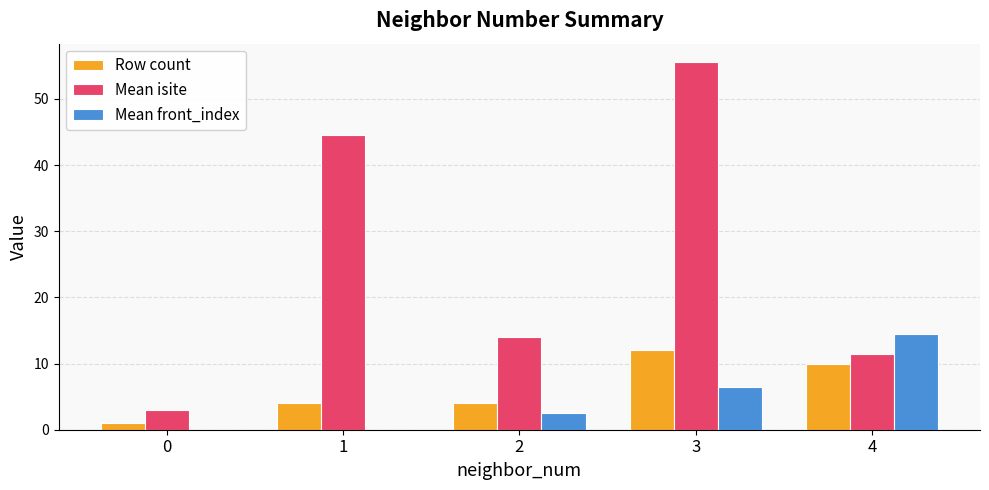

True or false: Row count has a value of 1.0 at 0.

True